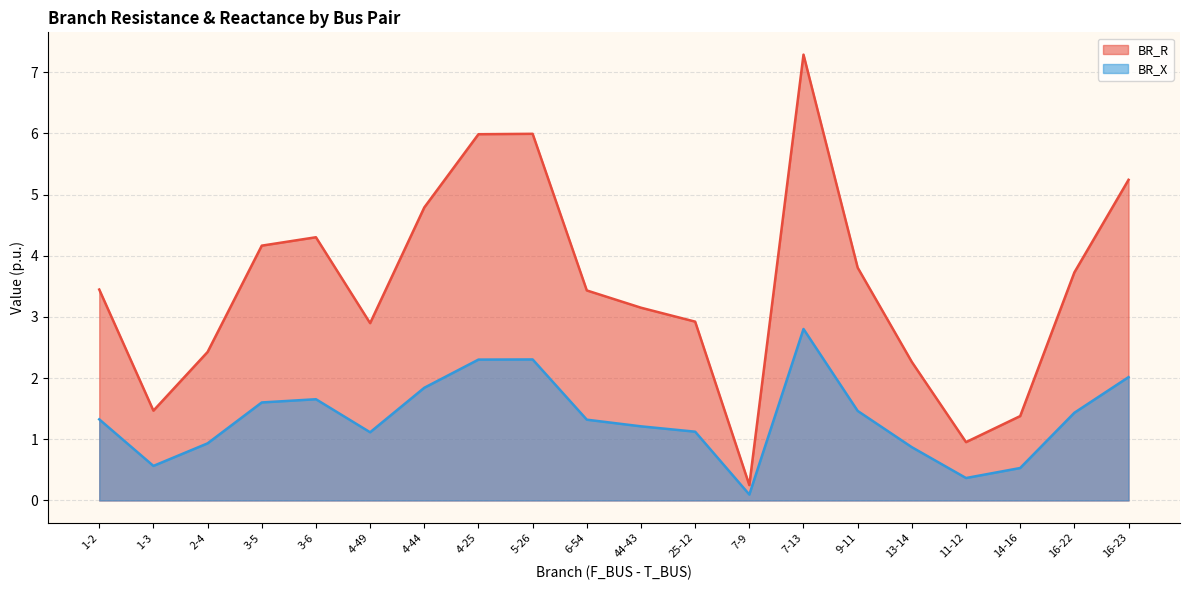

True or false: BR_X and BR_R cross at least once.

False